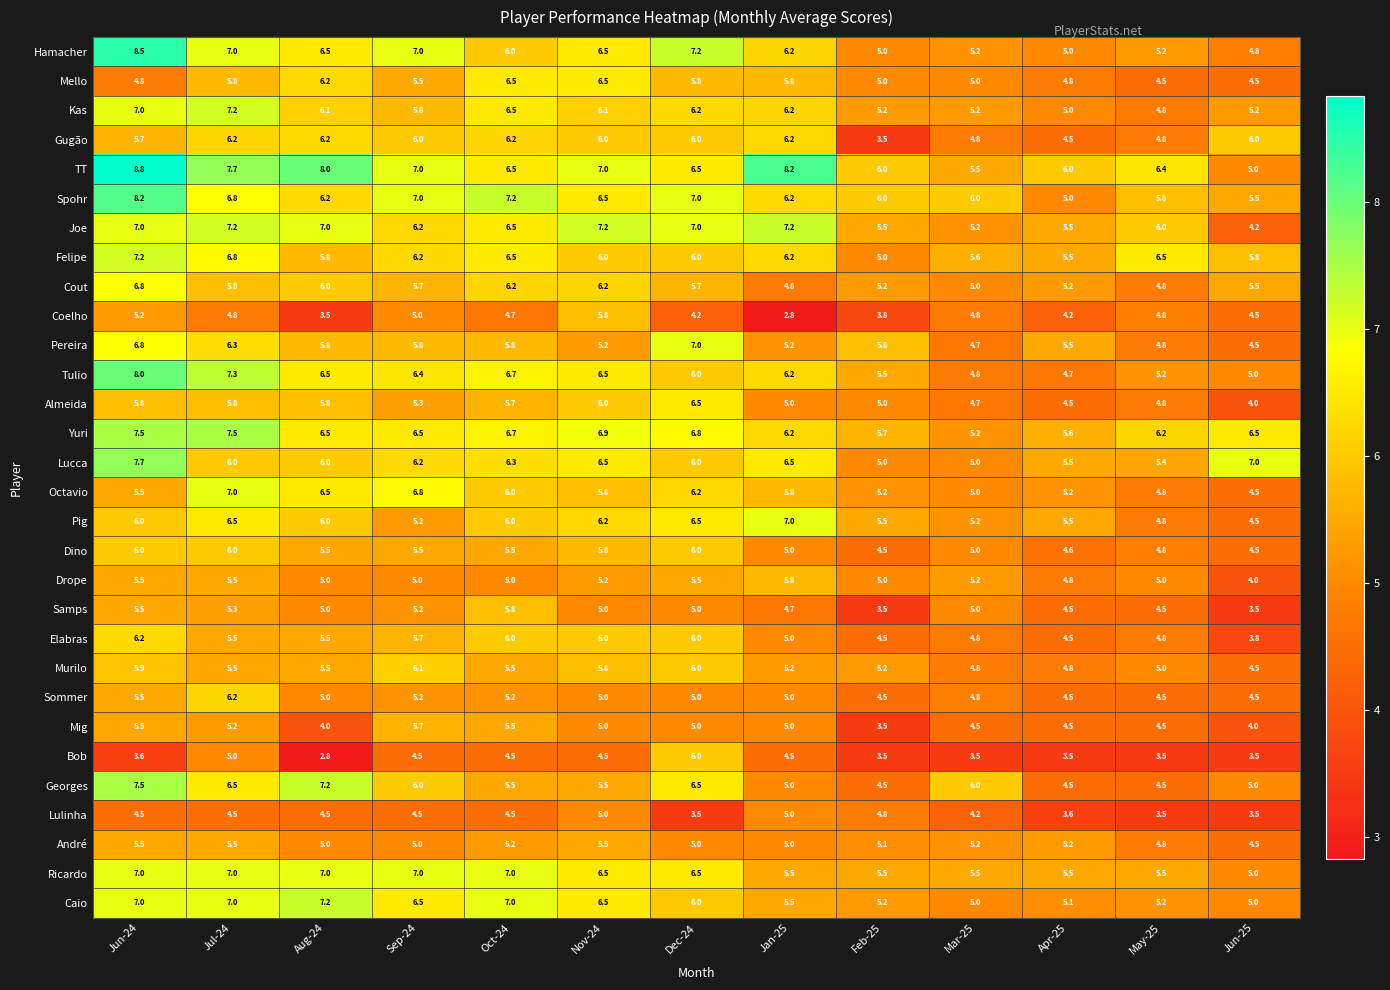

Count the number of data series in this chart.

30